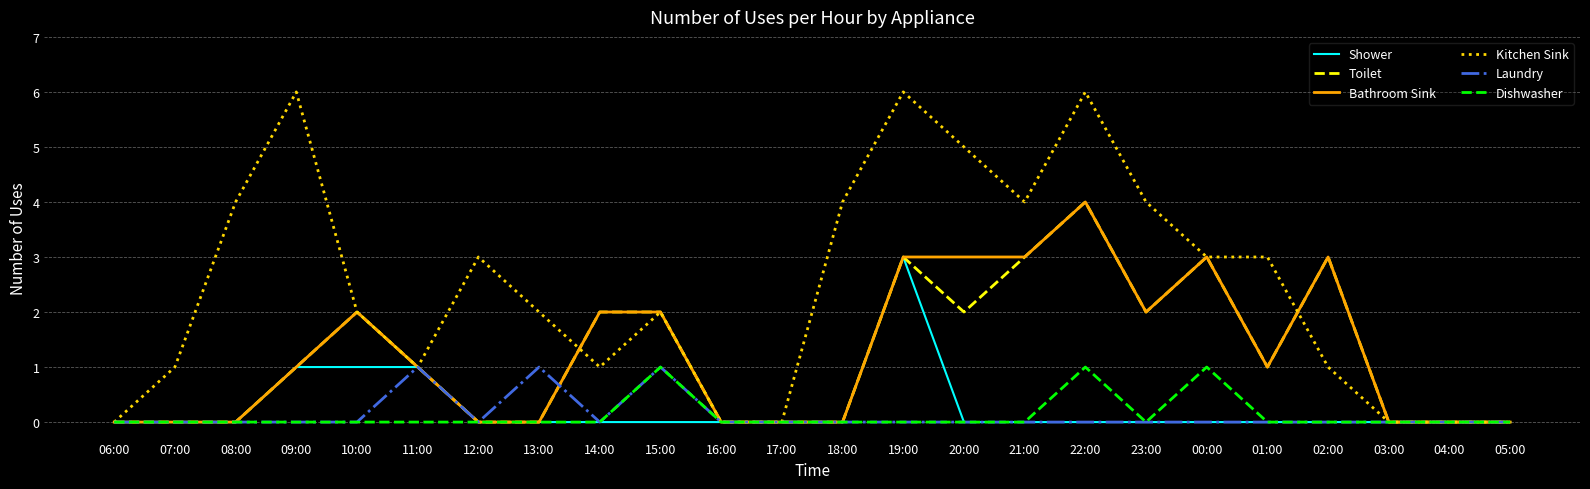

How many lines are shown in the chart?

6